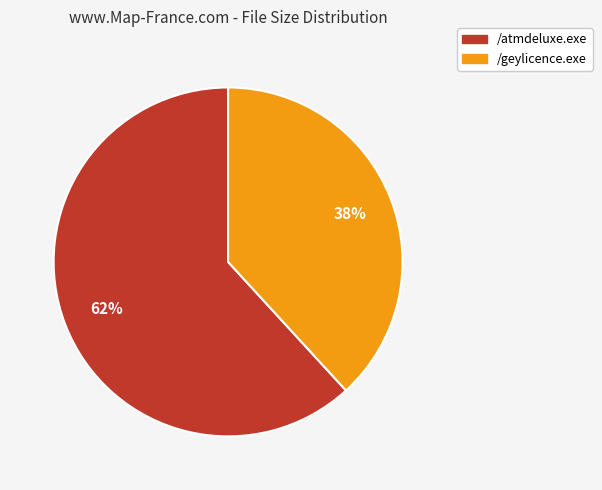

Does /atmdeluxe.exe represent more than half of the total?

Yes